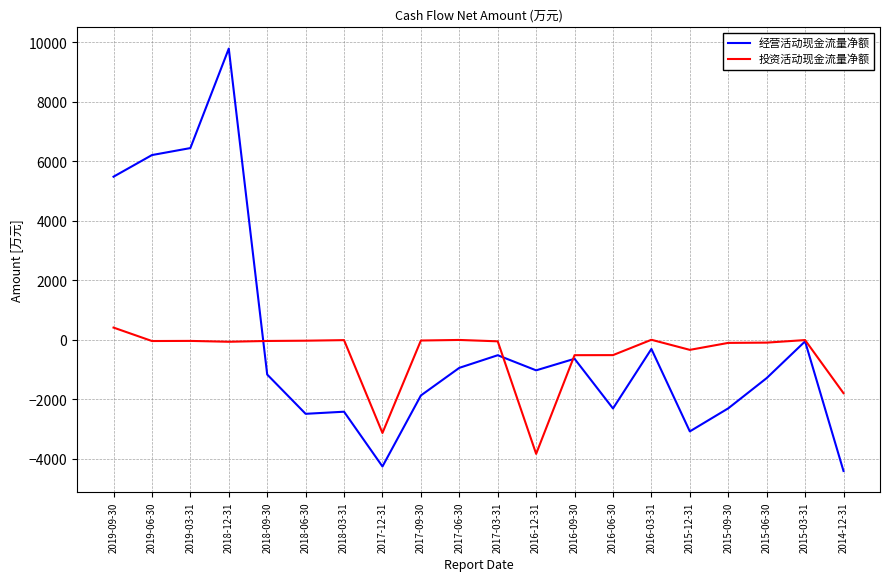

At 2017-12-31, list the series in order from largest to smallest.

投资活动现金流量净额, 经营活动现金流量净额